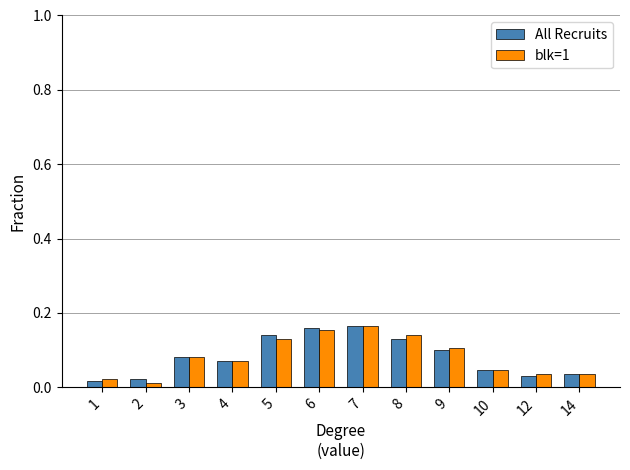

Is the value of blk=1 at 4 greater than the value of All Recruits at 8?

No